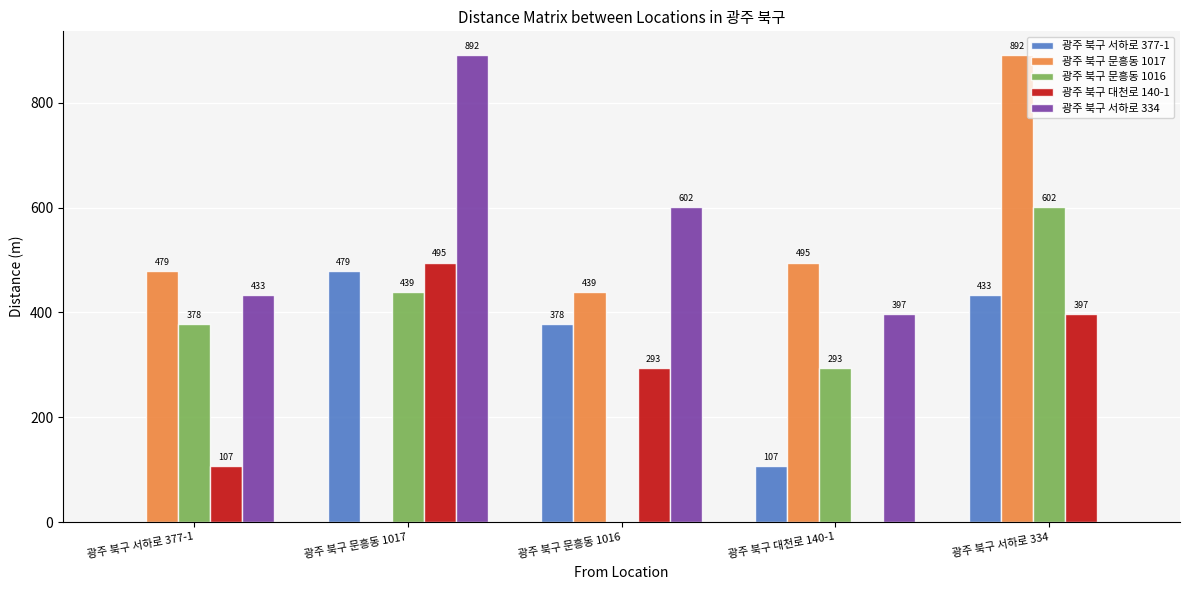

What is the maximum value shown in the chart?

891.9